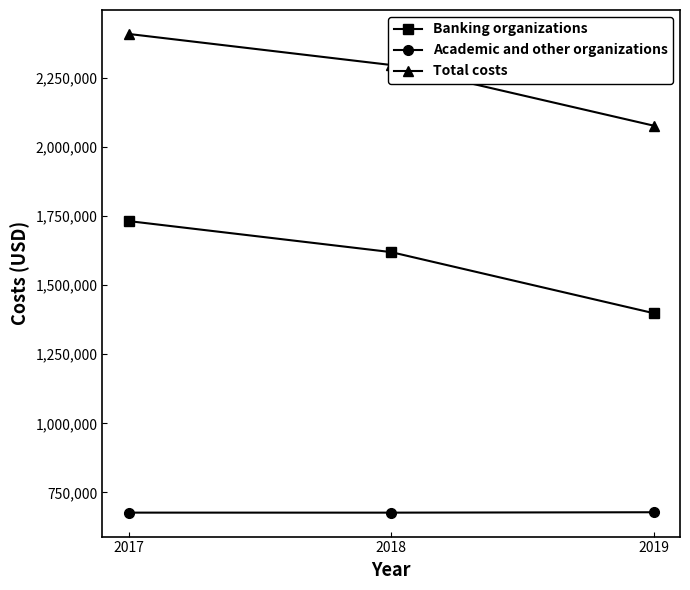

Is it true that Academic and other organizations equals 962387 at 2018?

False